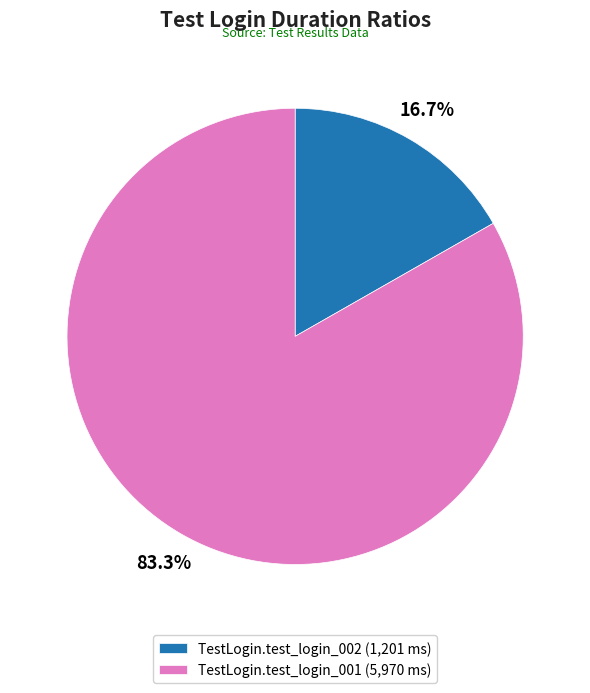

How many segments does this pie chart have?

2